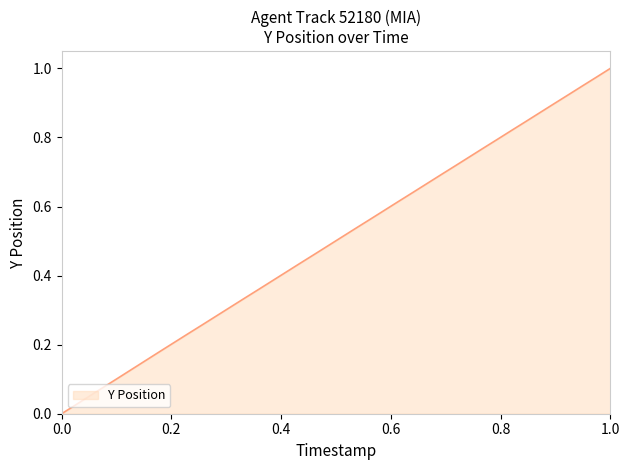

Does the chart have visible grid lines?

No